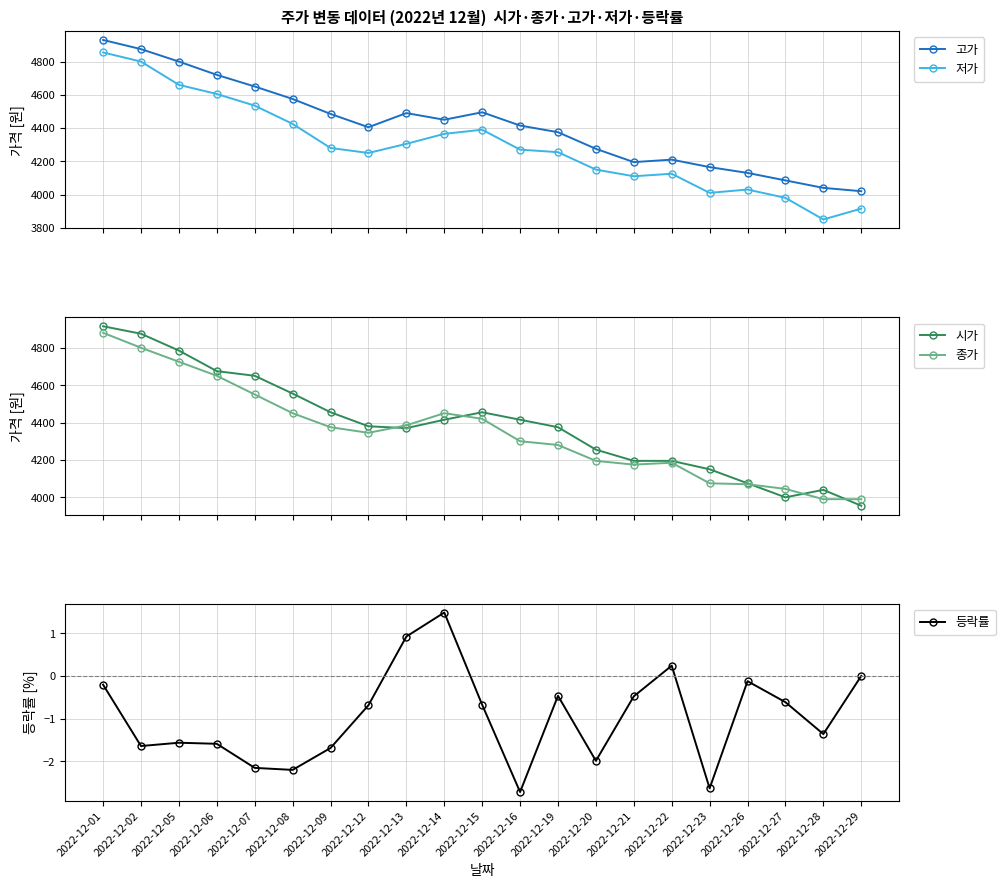

How many times do 시가 and 종가 cross each other?

5